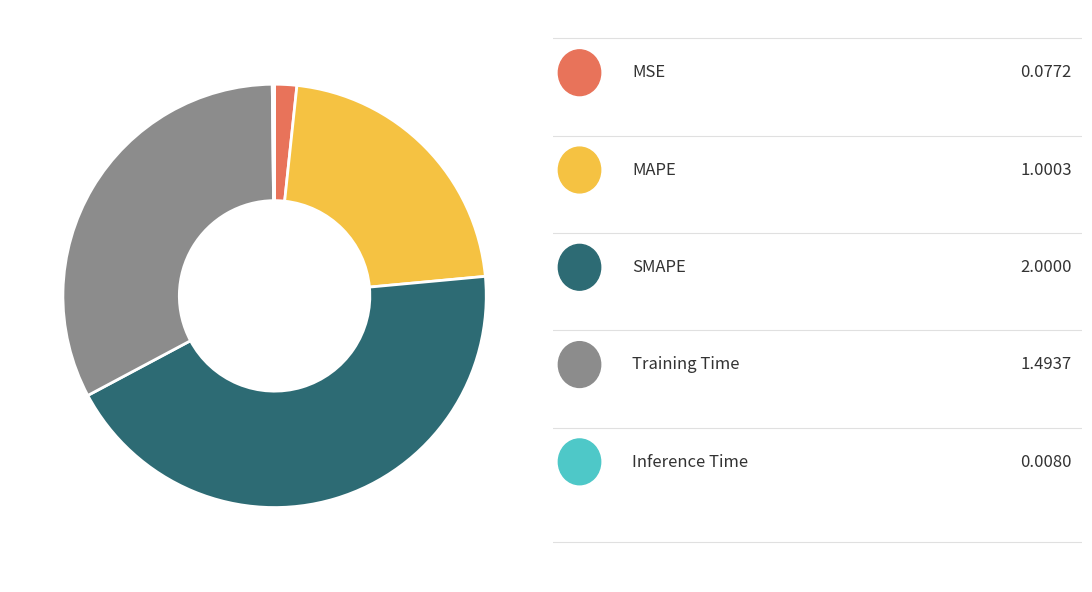

Is there a majority slice in this chart?

No